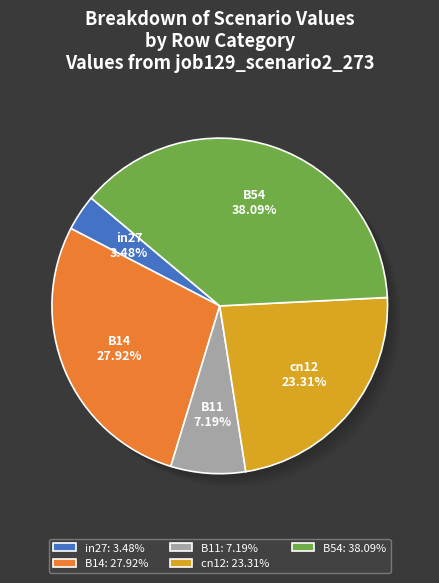

How many segments does this pie chart have?

5